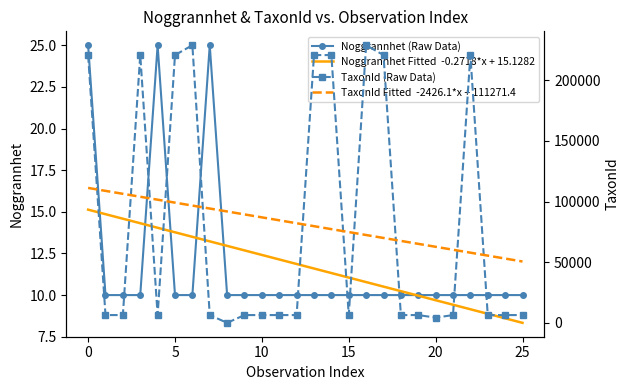

What is the highest value of the Noggrannhet Fitted  -0.2718*x + 15.1282 series?

15.1